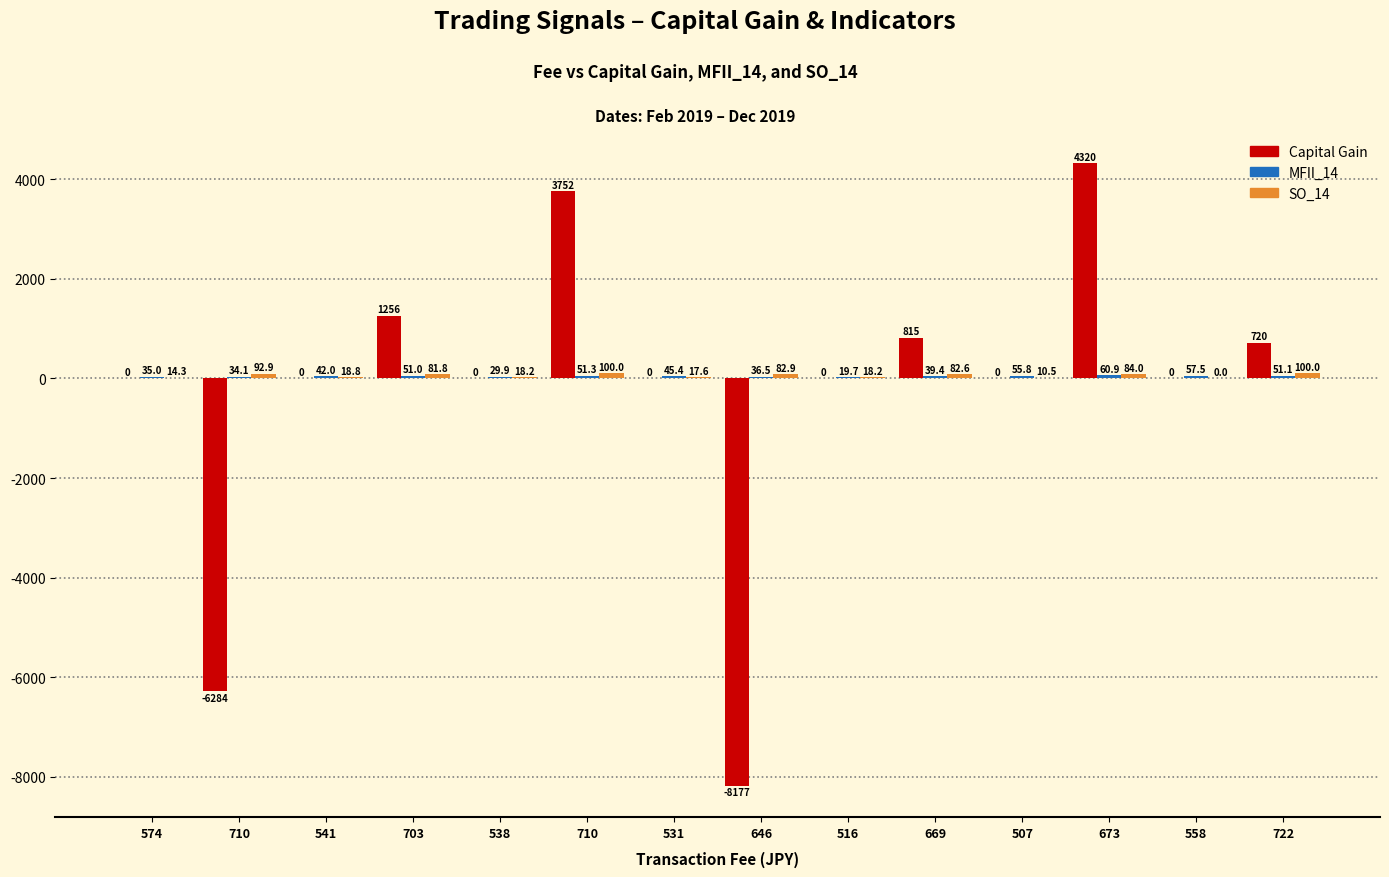

Are the bars horizontal?

No